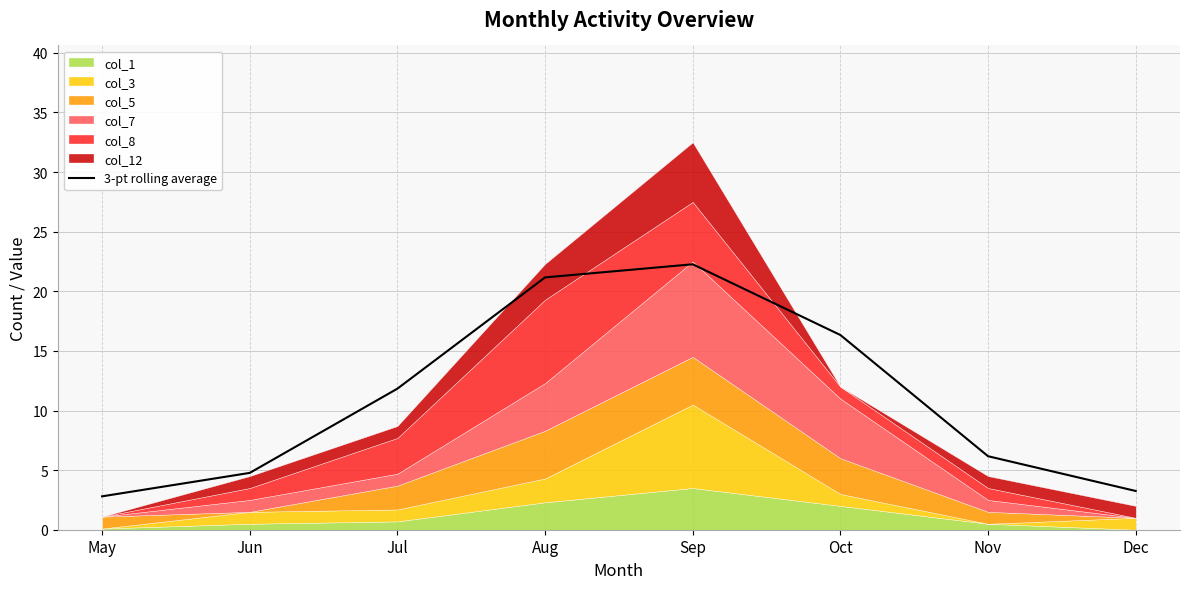

The value at Nov is 9.1. True or false?

False